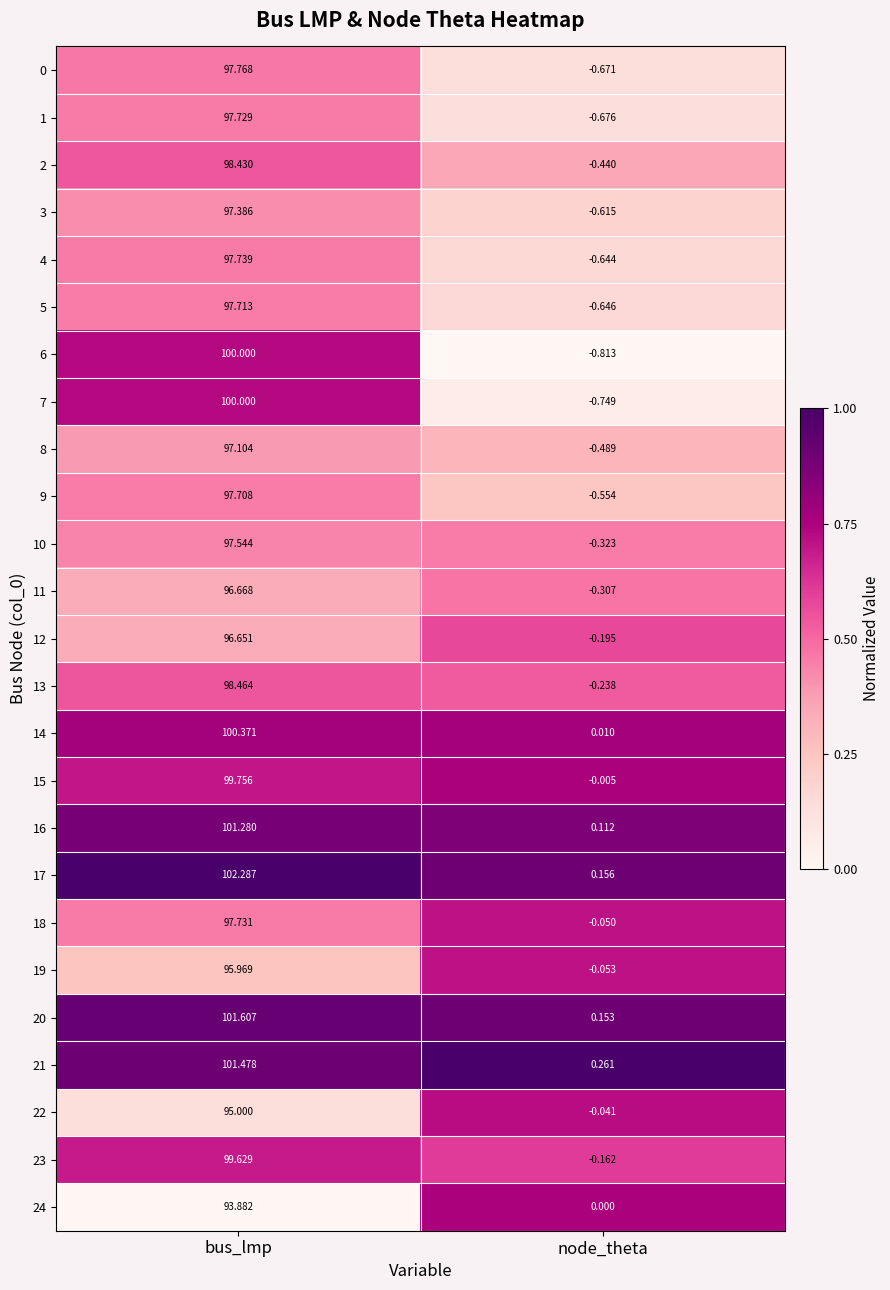

At which label is 10 closest to 48?

node_theta